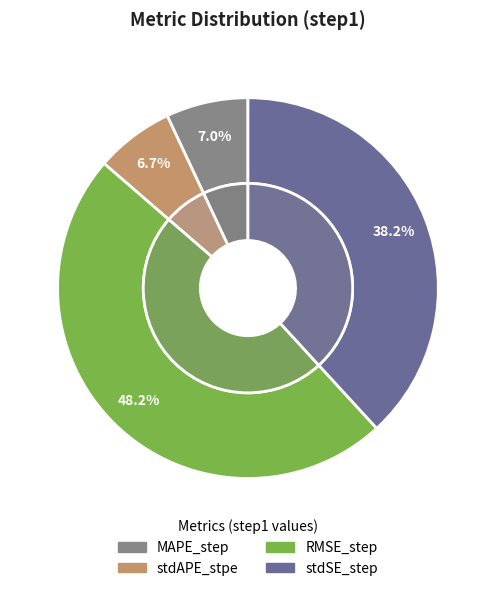

How many slices are in this pie chart?

4